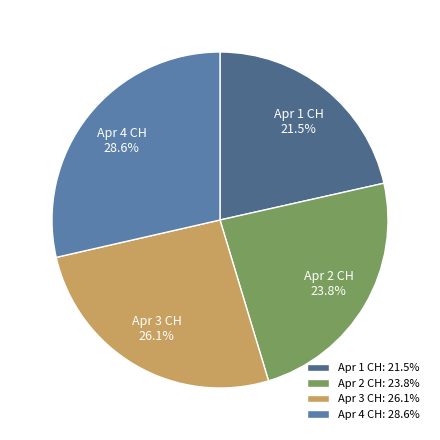

To the nearest percent, what is the average slice percentage?

25%